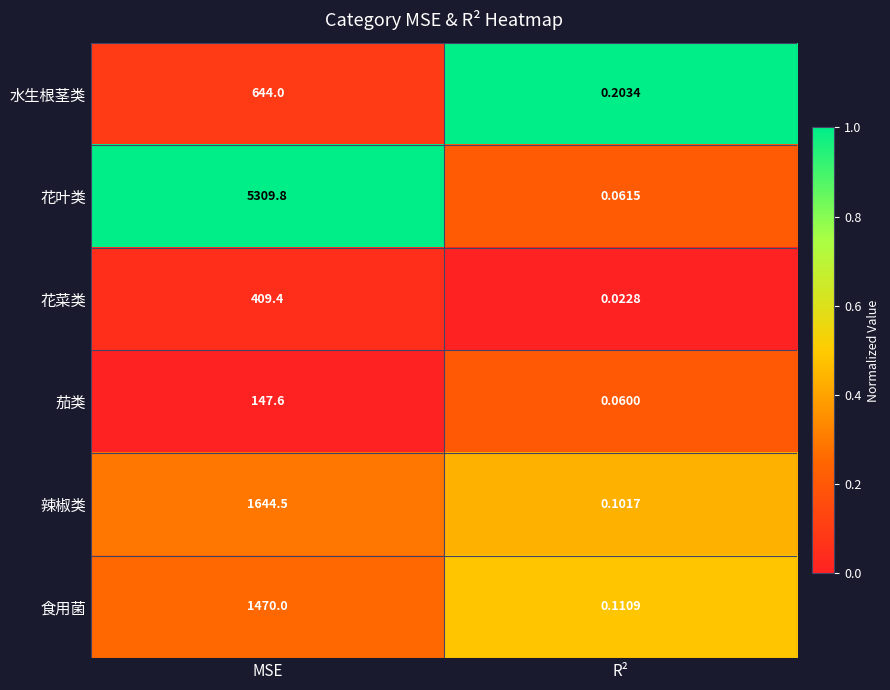

At which label does 水生根茎类 reach its minimum?

R²